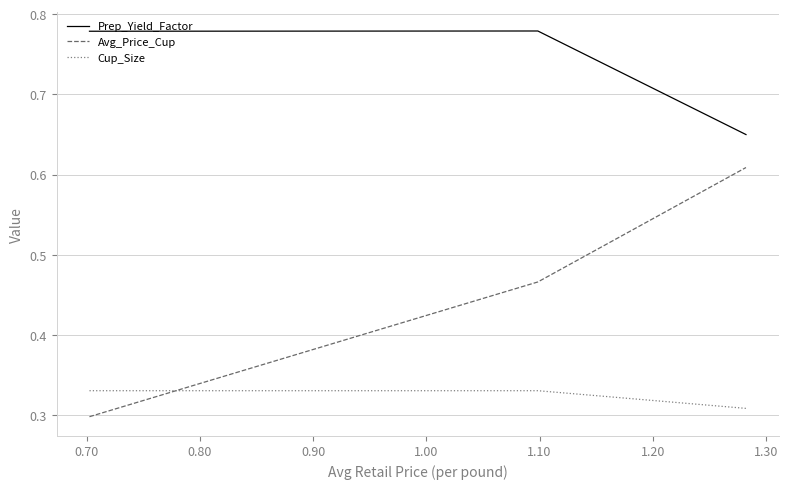

Which series has the largest total across all categories?

Prep_Yield_Factor